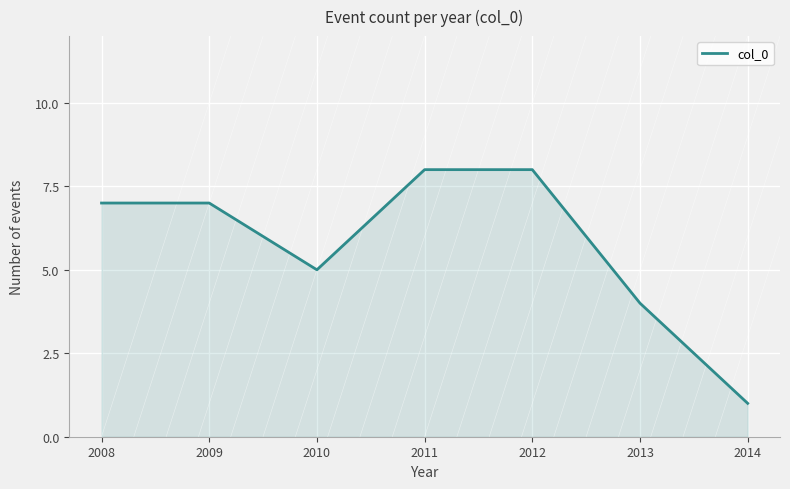

Reading left to right, list all the values displayed in this chart.

2008=7	2009=7	2010=5	2011=8	2012=8	2013=4	2014=1